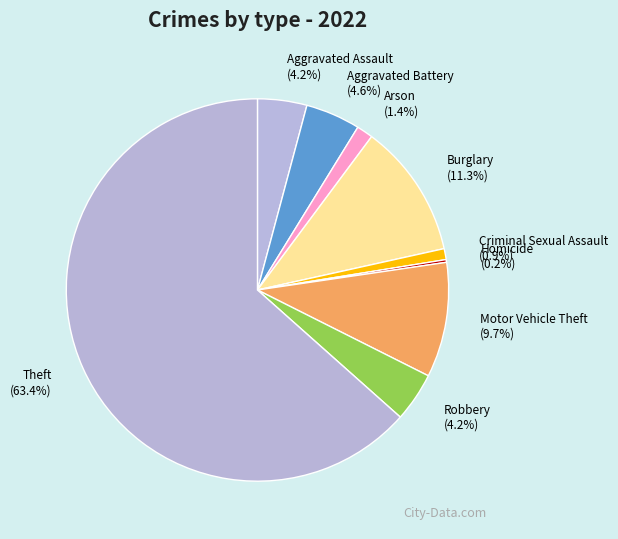

Does Theft account for over 50% of the chart?

Yes